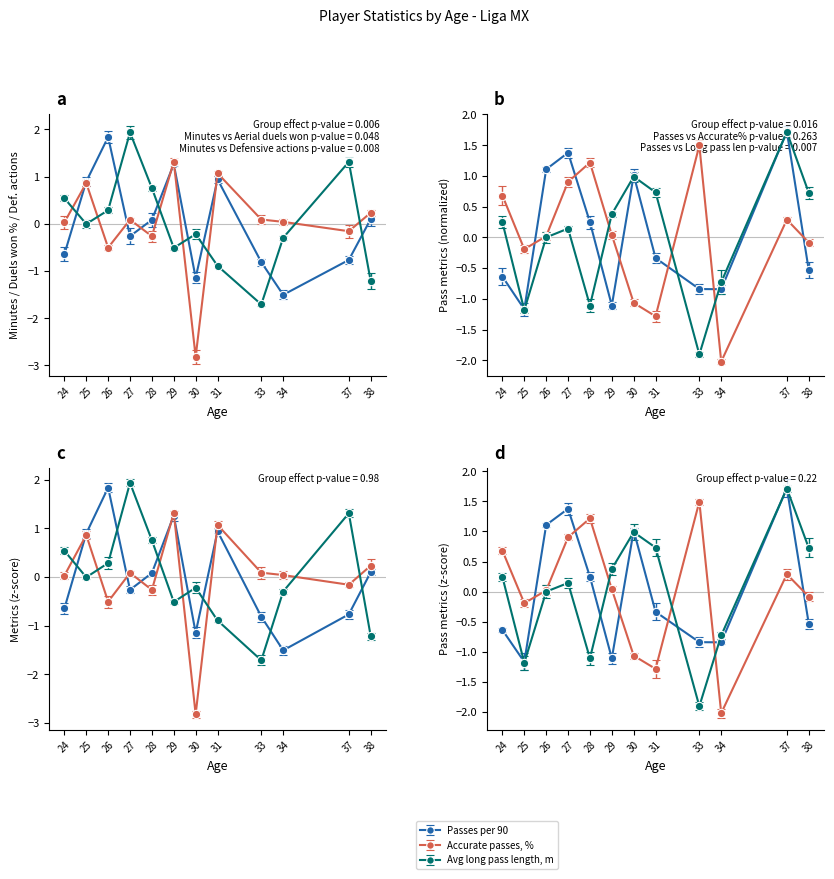

In Passes per 90, how many points are higher than both neighbors (excluding endpoints)?

3